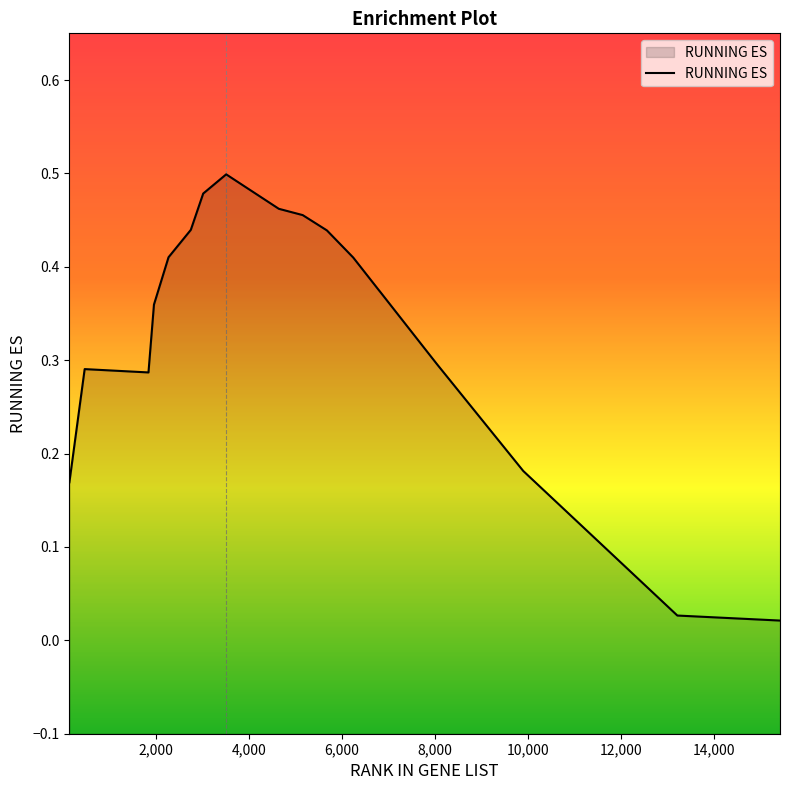

What is the value of the 8th point from the left?

0.5